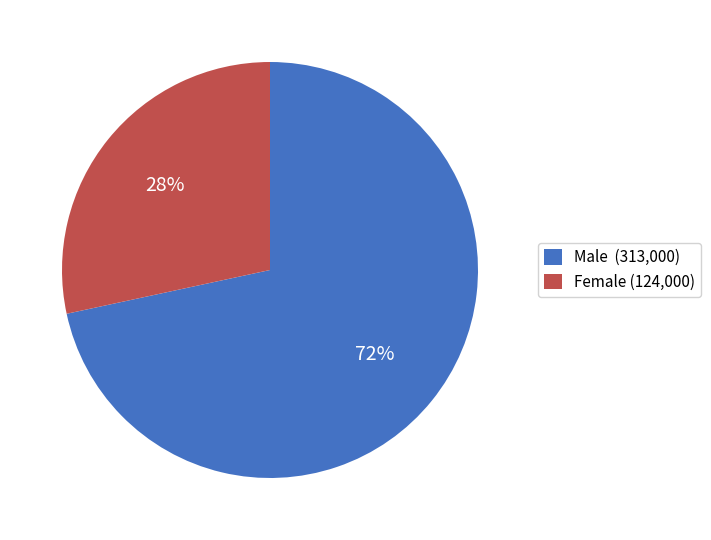

Which has a higher value, Male (313,000) or Female (124,000)?

Male (313,000)